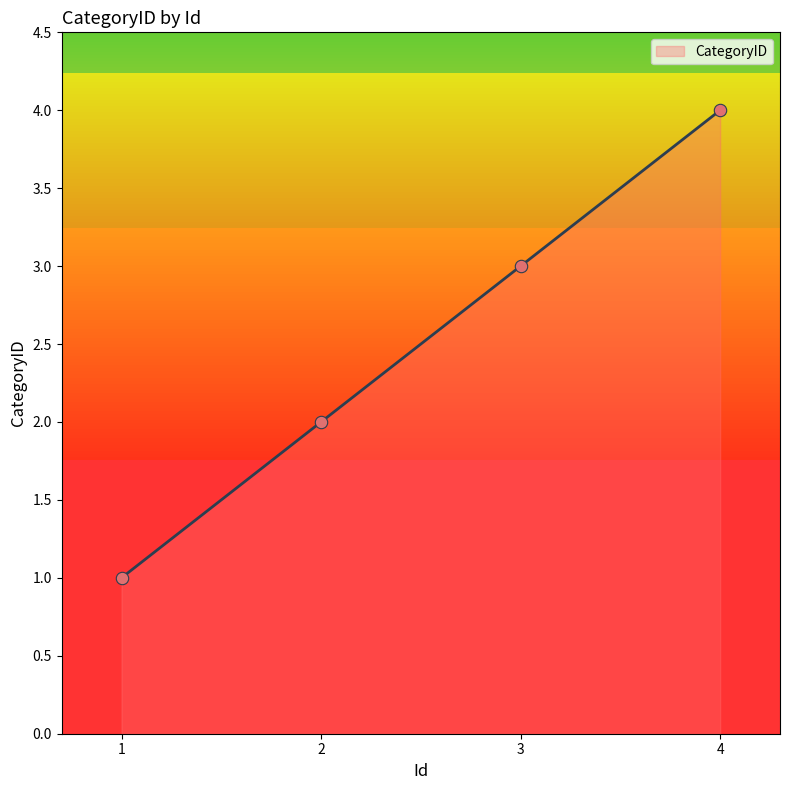

Approximately how many times larger is the value at 3 compared to 2?

1.5